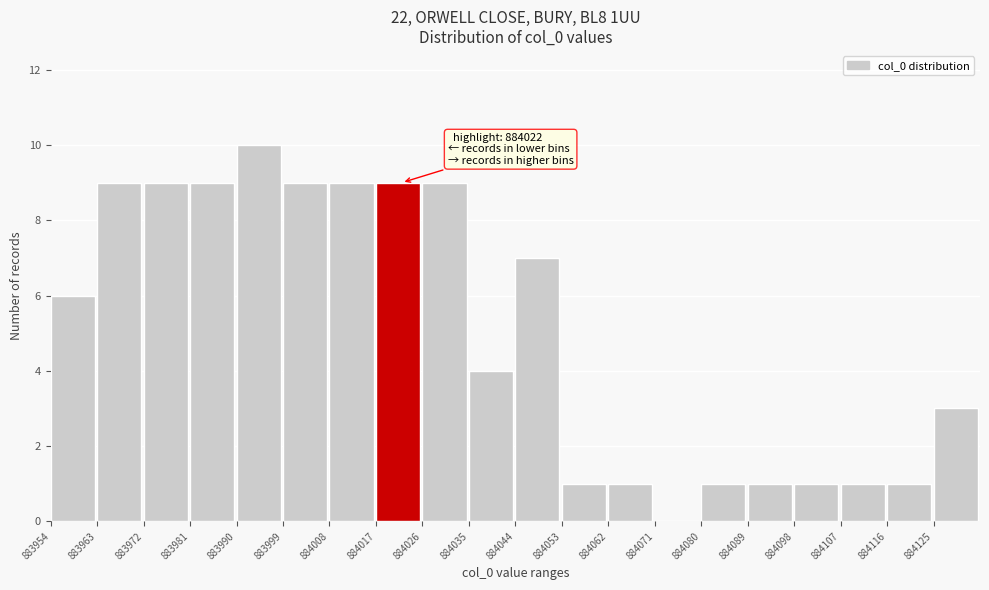

Which range on the x-axis has the tallest bar?

883990 to 883999